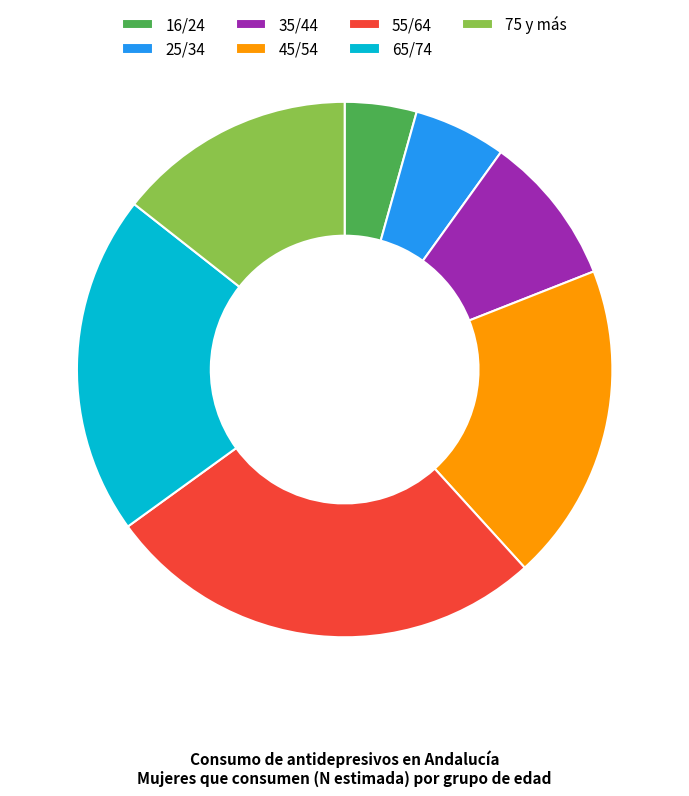

What is the ratio of the value at 75 y más to the value at 16/24?

3.3